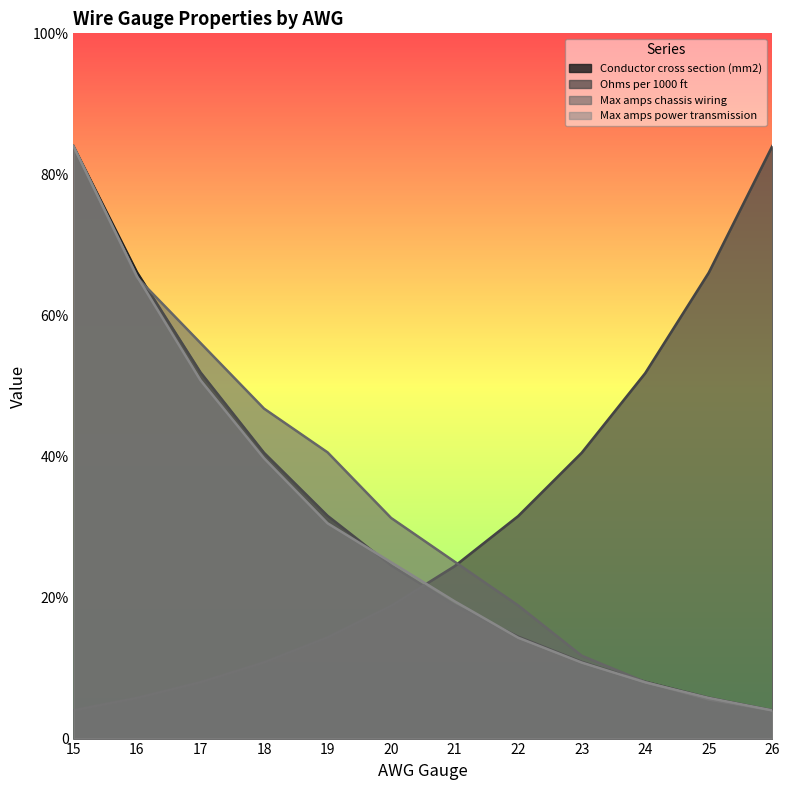

What is the average value of the Max amps chassis wiring series?

16.6